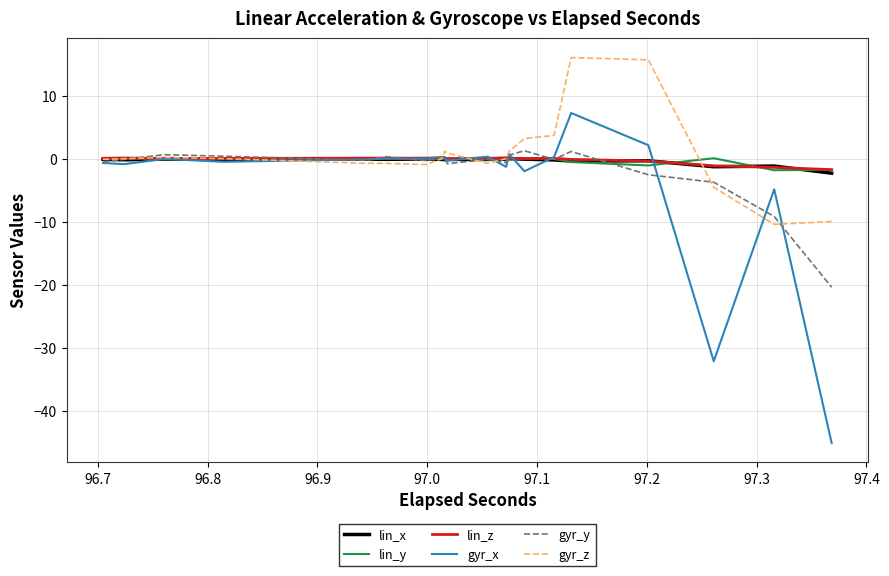

After their last crossing, which series has the higher values: lin_x or lin_z?

lin_z